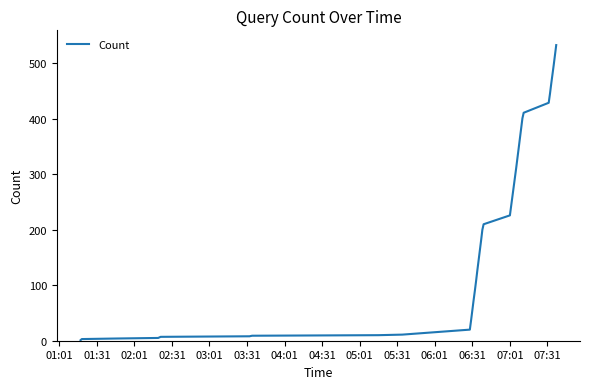

What is the difference between the maximum and minimum values?

532